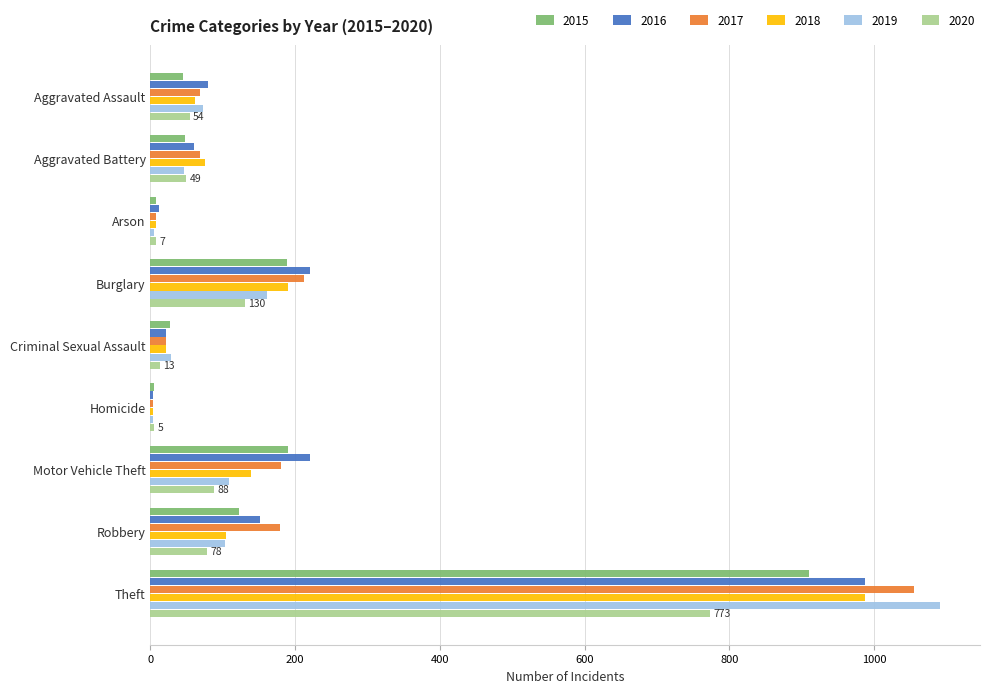

Count the number of categories in the chart.

9